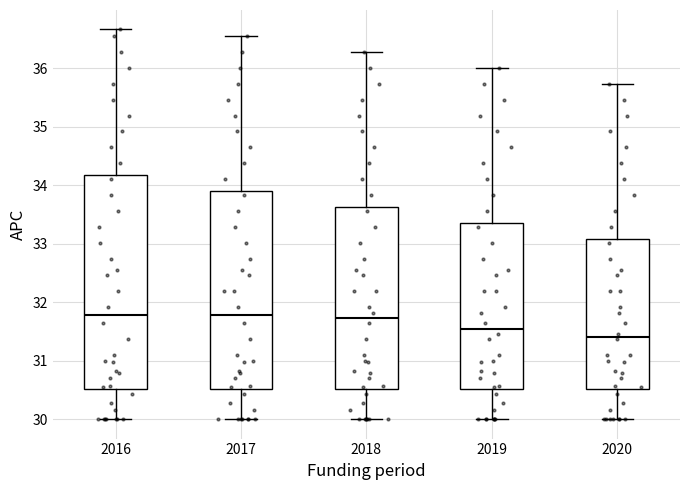

Which box has the lowest median line?

2020